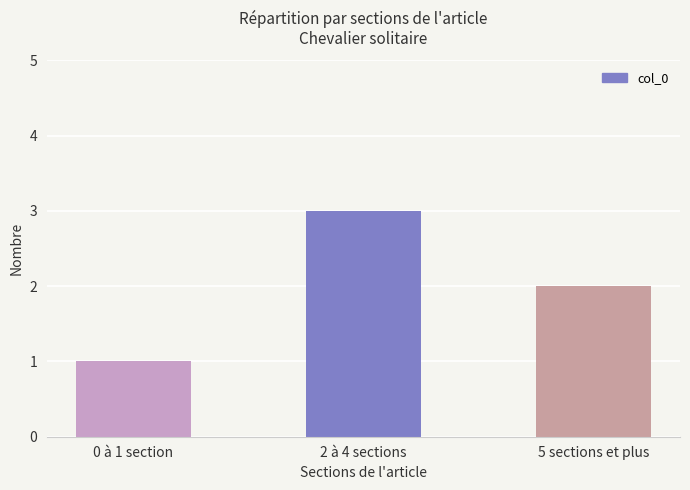

What is the maximum value shown in the chart?

3